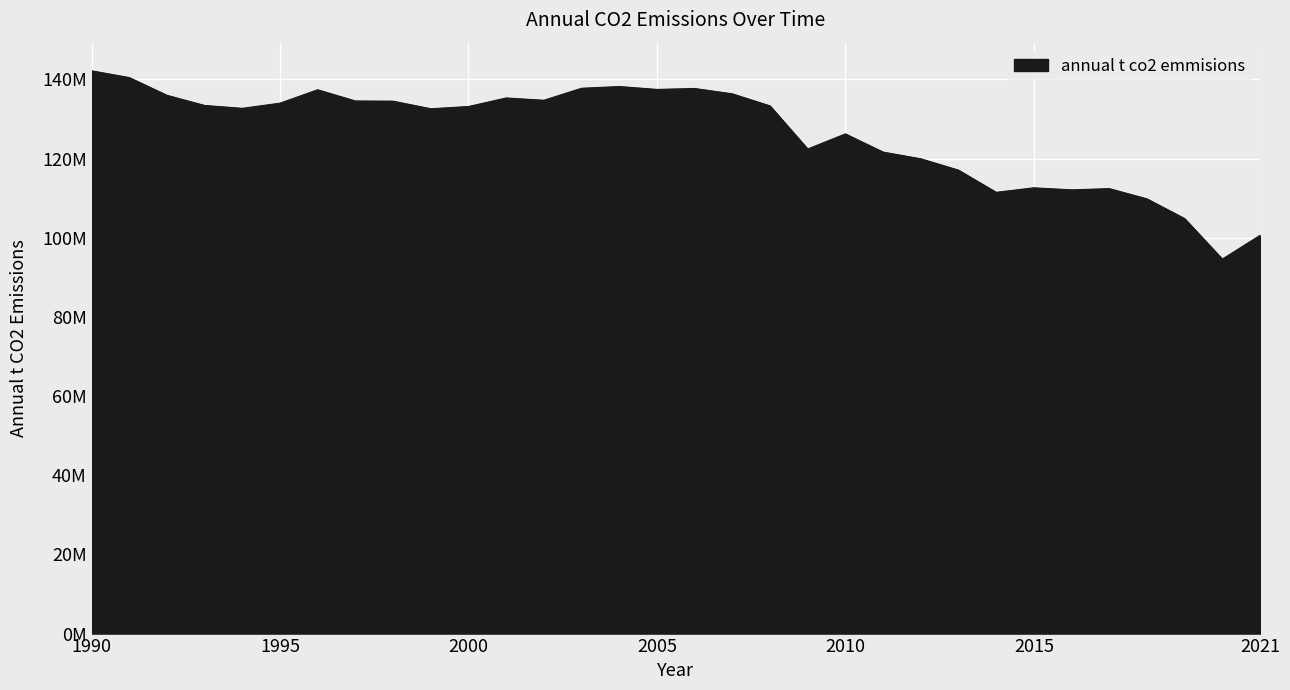

Does the chart display data point markers on the line(s)?

No